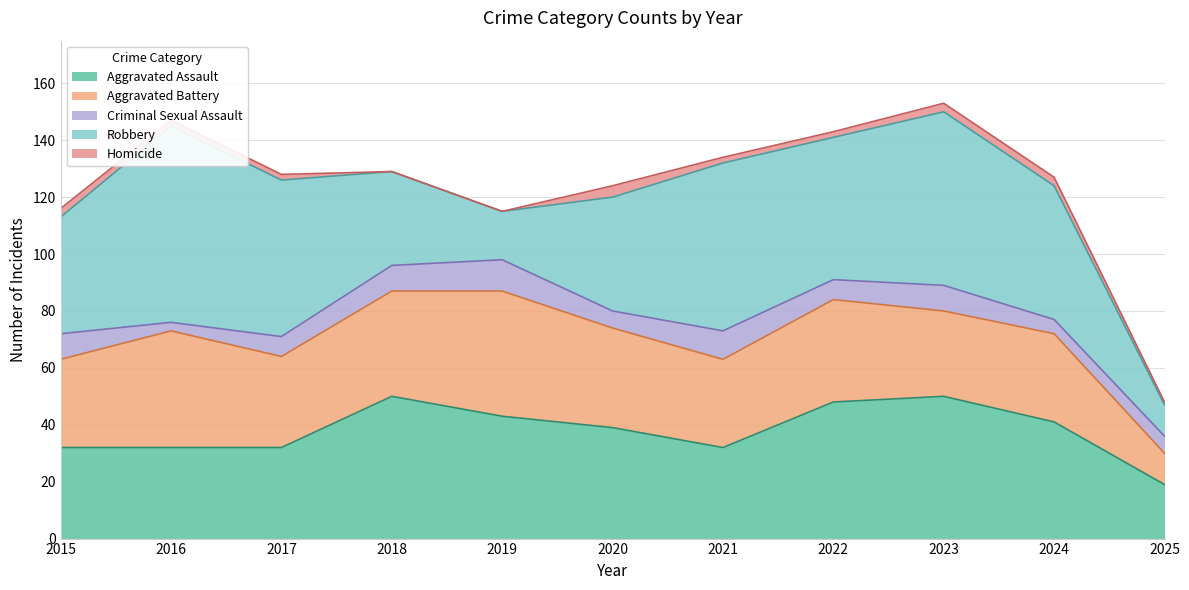

Reading left to right, list all the values displayed in this chart.

Aggravated Assault: 2015=32	2016=32	2017=32	2018=50	2019=43	2020=39	2021=32	2022=48	2023=50	2024=41	2025=19
Aggravated Battery: 2015=31	2016=41	2017=32	2018=37	2019=44	2020=35	2021=31	2022=36	2023=30	2024=31	2025=11
Criminal Sexual Assault: 2015=9	2016=3	2017=7	2018=9	2019=11	2020=6	2021=10	2022=7	2023=9	2024=5	2025=6
Robbery: 2015=41	2016=69	2017=55	2018=33	2019=17	2020=40	2021=59	2022=50	2023=61	2024=47	2025=11
Homicide: 2015=3	2016=2	2017=2	2018=0	2019=0	2020=4	2021=2	2022=2	2023=3	2024=3	2025=1